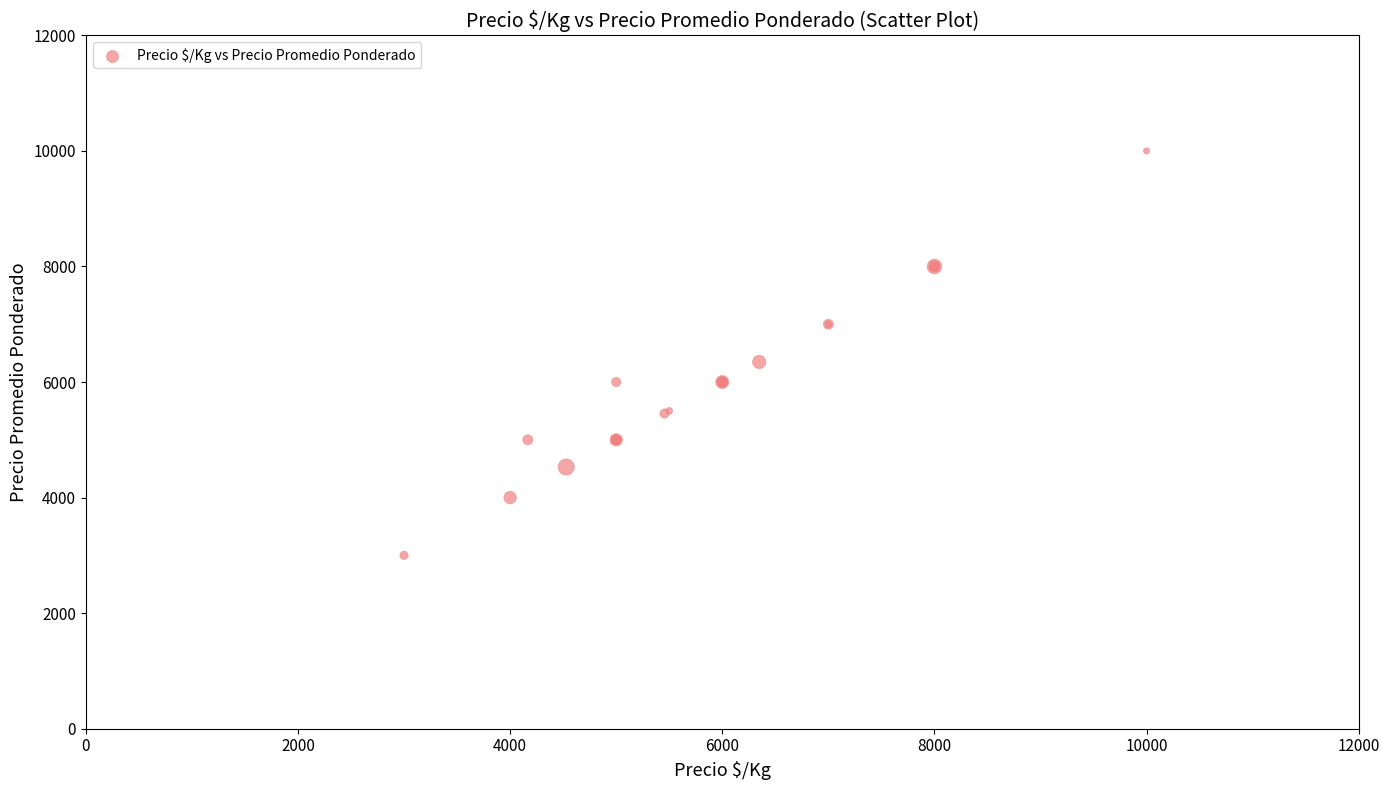

What Y value in the scatter plot is closest to 6500?

6348